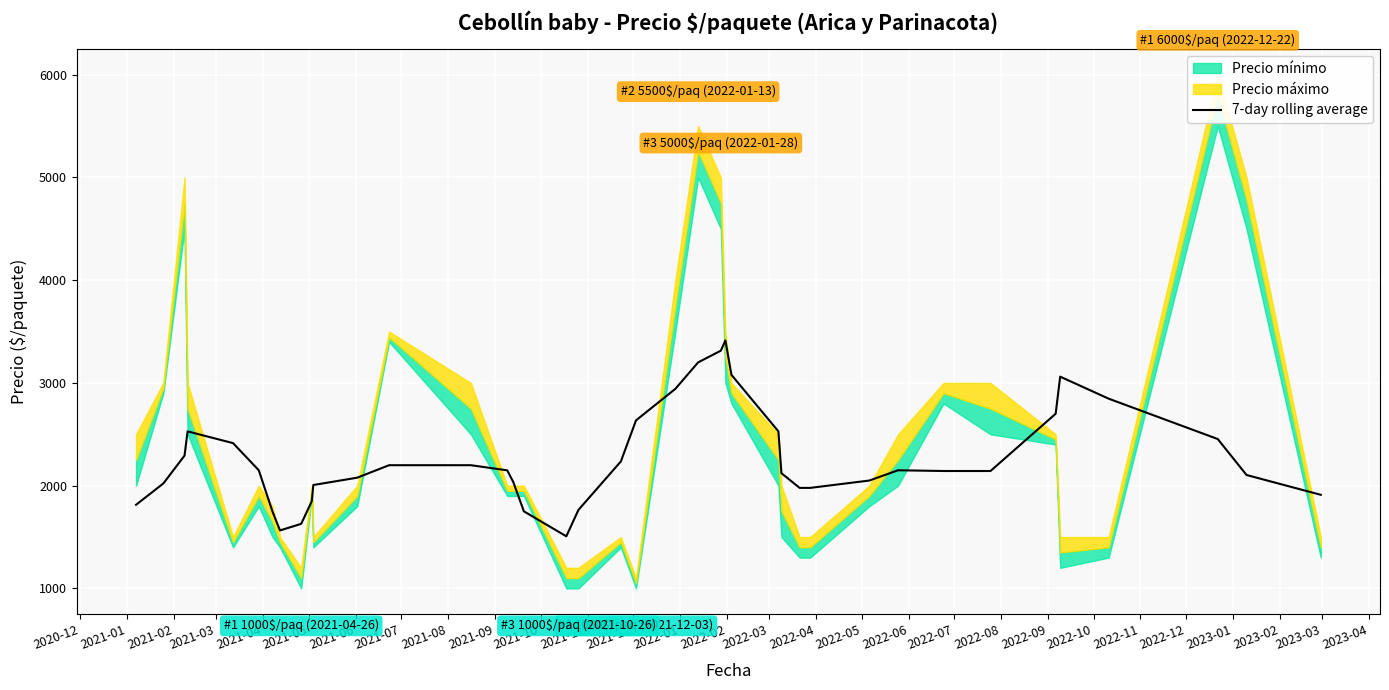

How many interior local peaks (higher than both neighbors) does the data have?

5